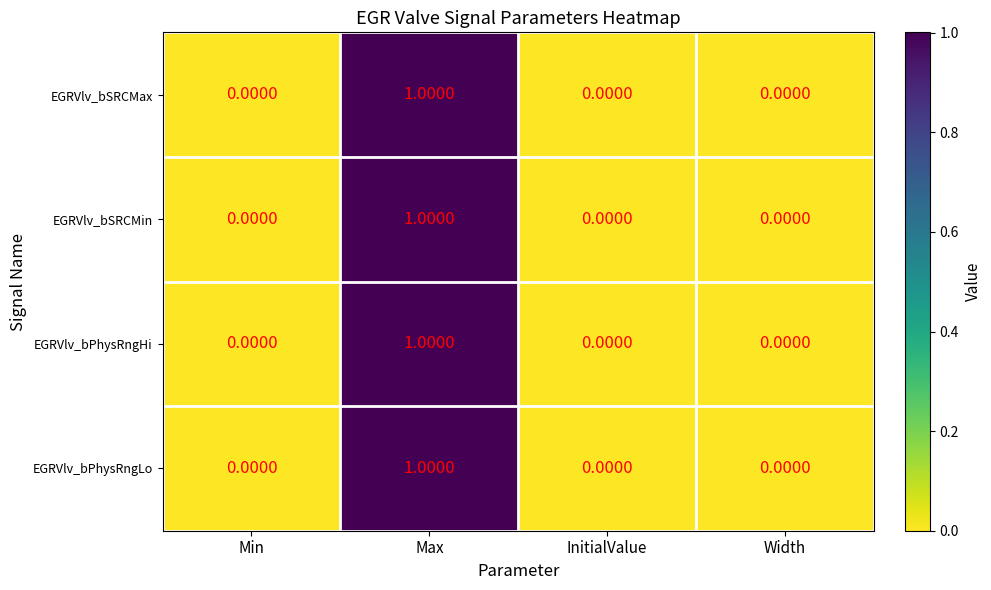

Is the value of EGRVlv_bSRCMin at Max greater than the value of EGRVlv_bPhysRngLo at Min?

Yes